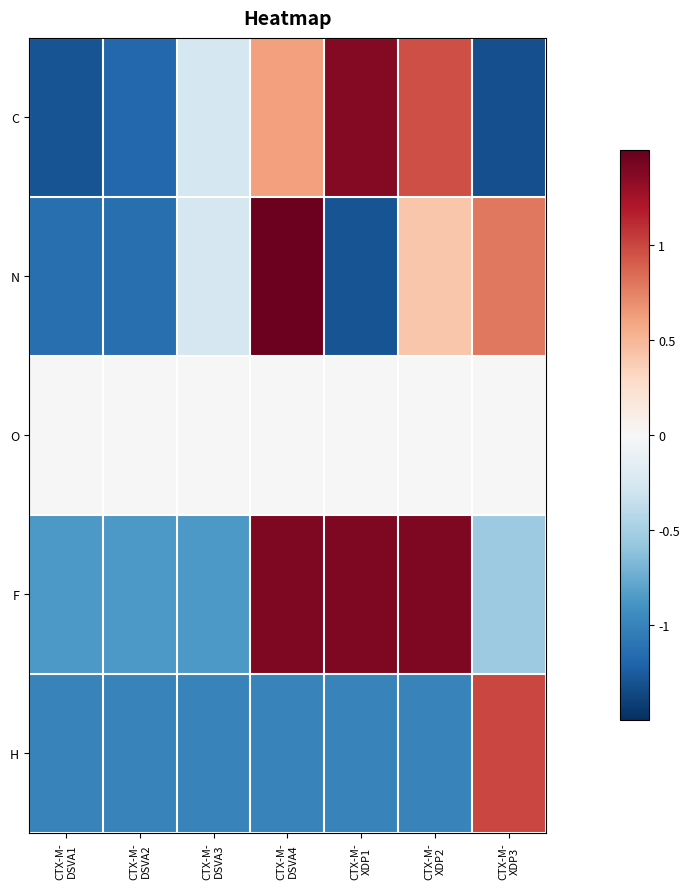

Count the number of data series in this chart.

5